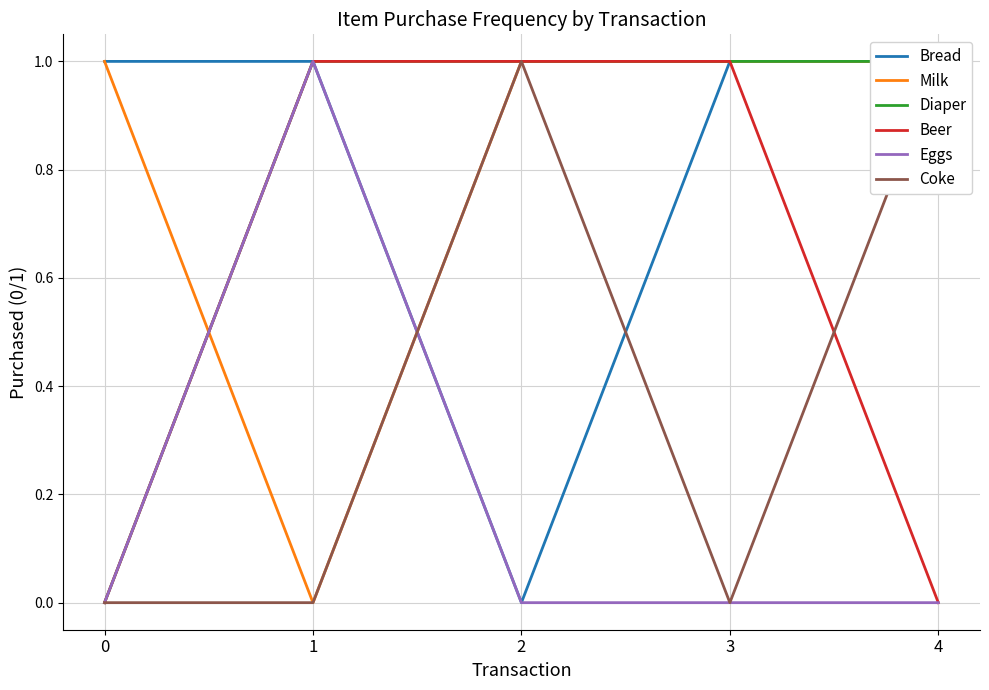

Which series has the largest total across all categories?

Bread